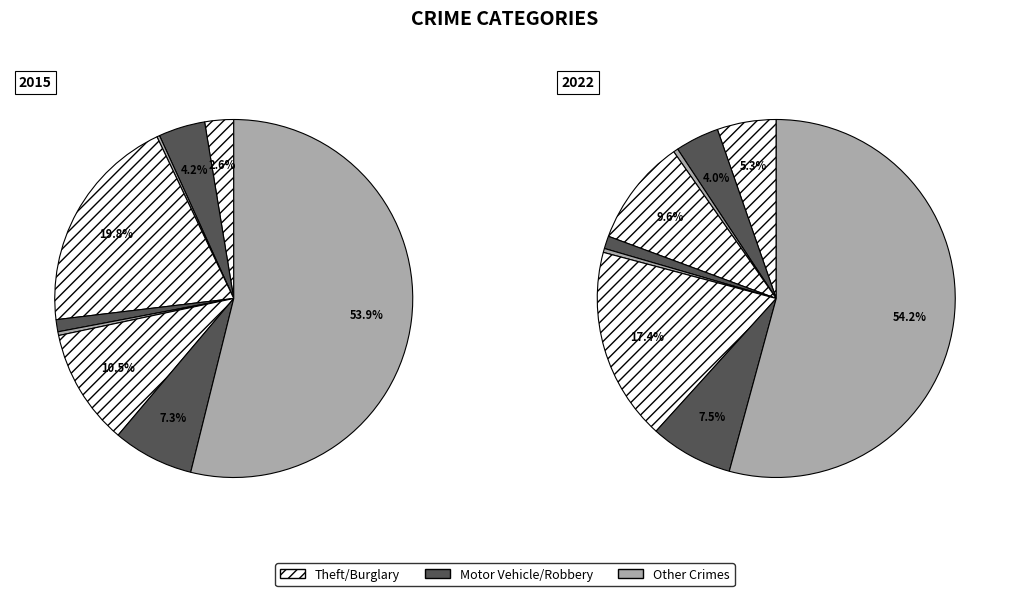

To the nearest percent, what percentage of the pie is Burglary?

10%